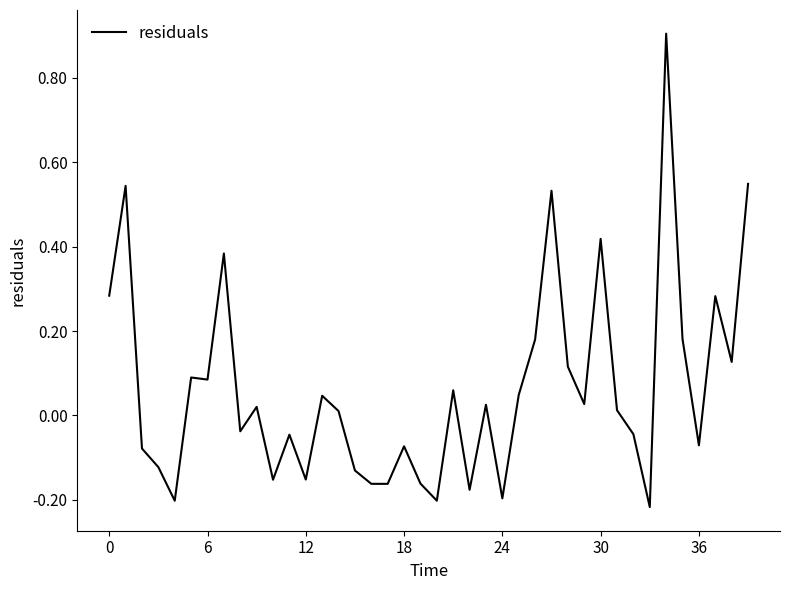

What is the greatest value displayed?

0.9